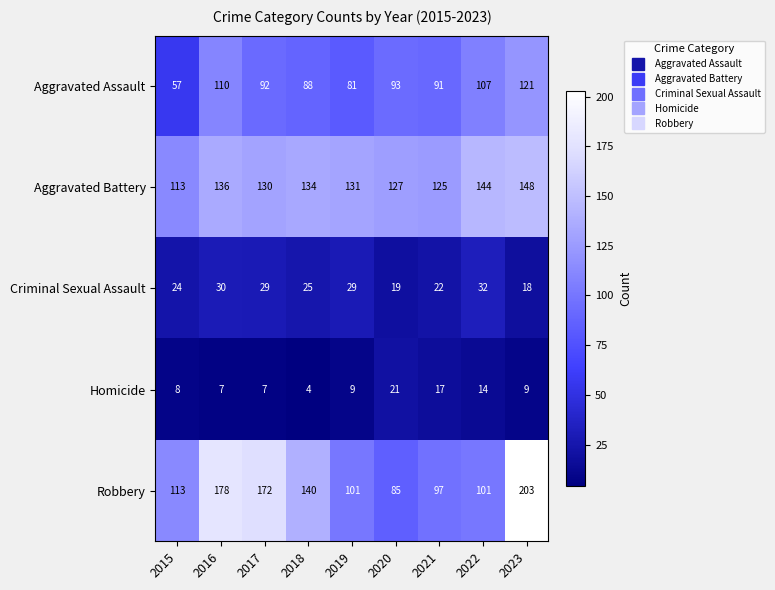

The value of Robbery at 2017 is 273. True or false?

False